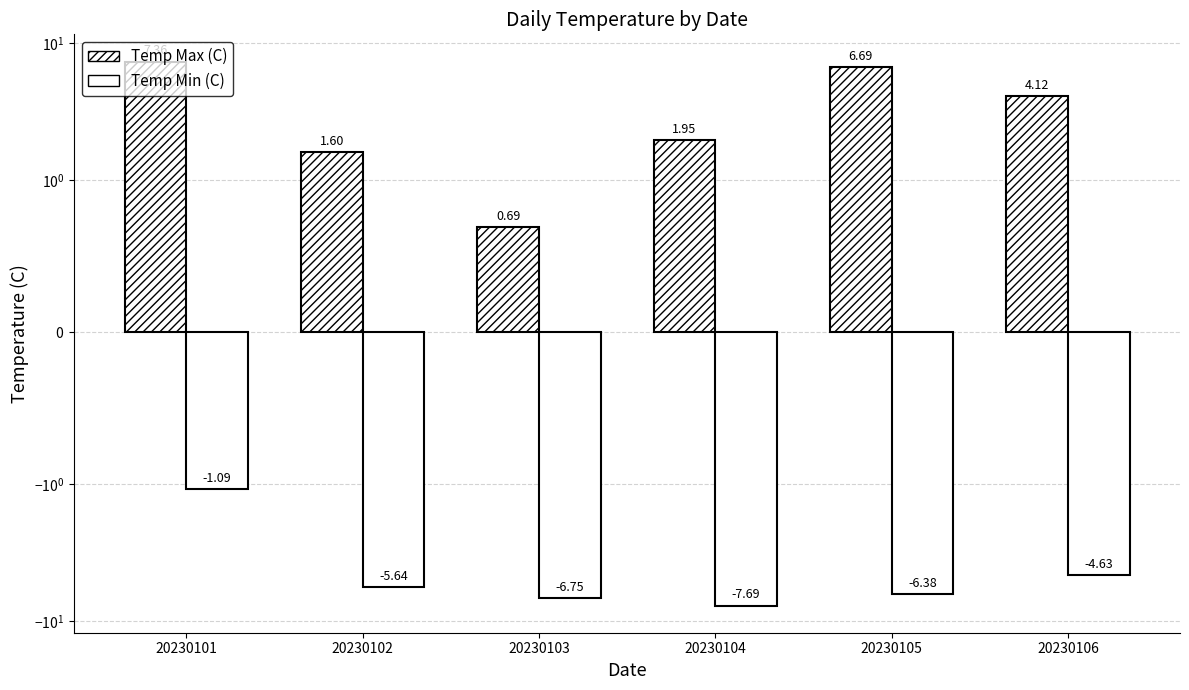

What is the spread (max minus min) of values at 20230101?

8.5